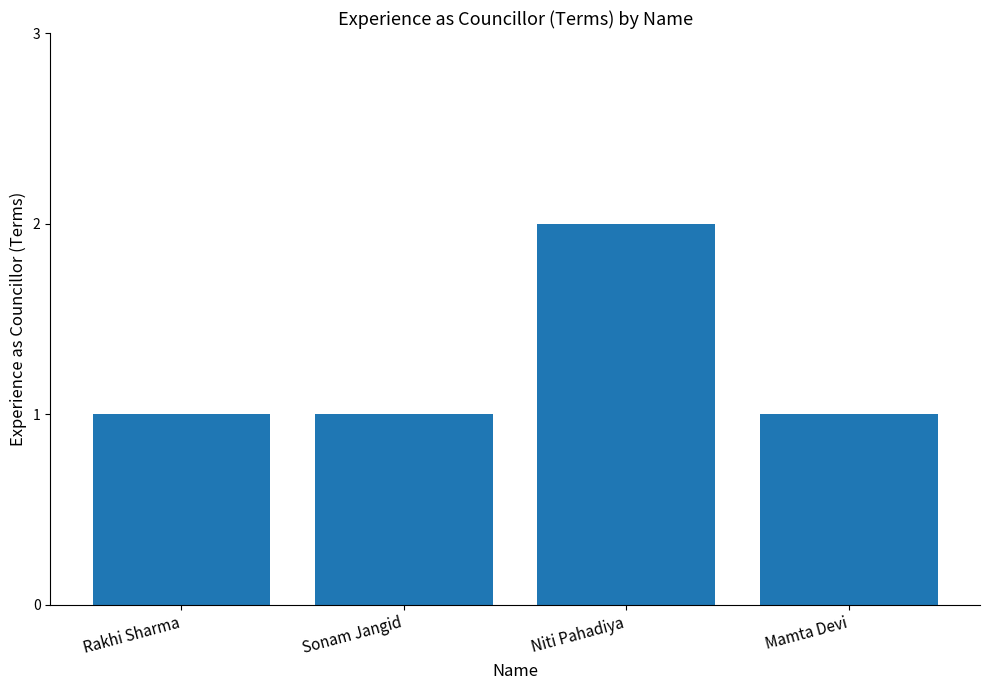

What is the change in value from Rakhi Sharma to Niti Pahadiya?

+1